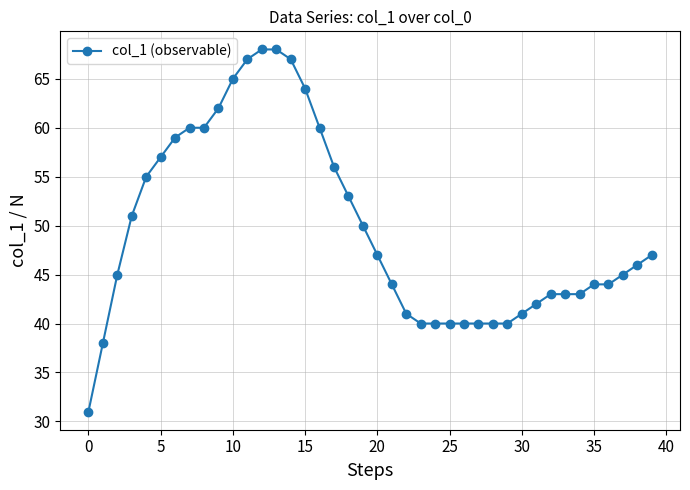

How many series are shown in this chart?

1